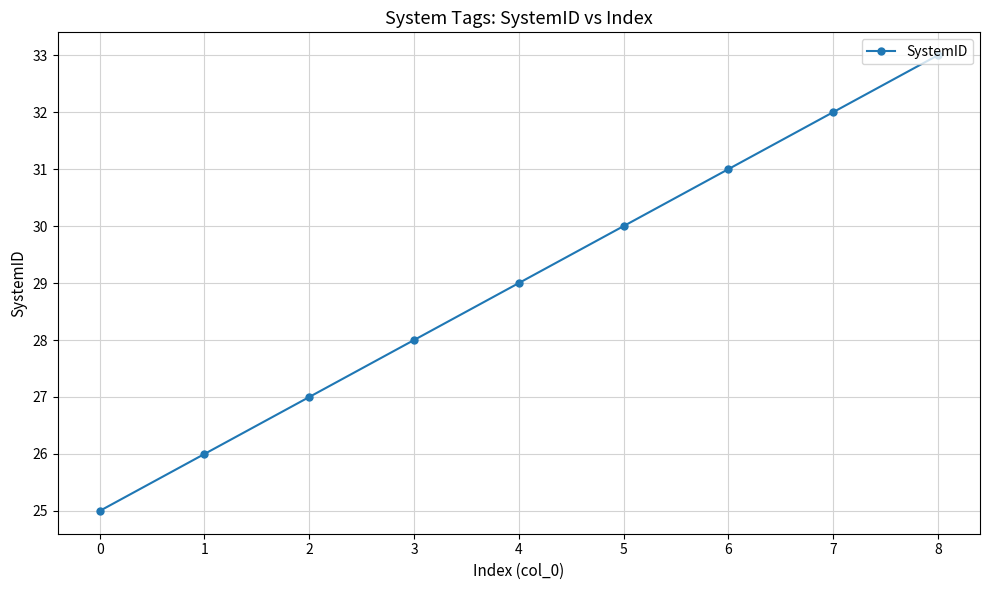

What is the value of the 7th point from the left?

31